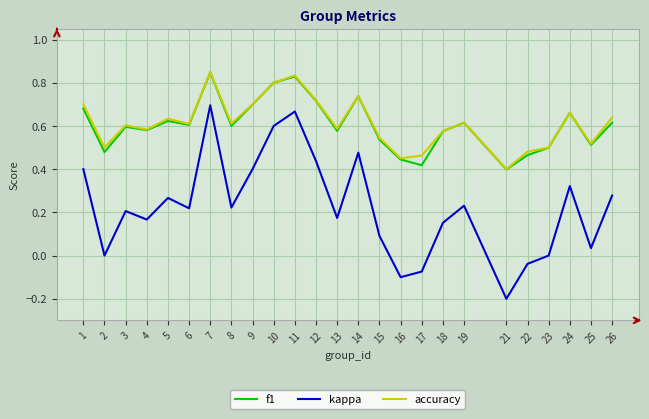

Is the value of f1 at 19 greater than the value of accuracy at 18?

Yes